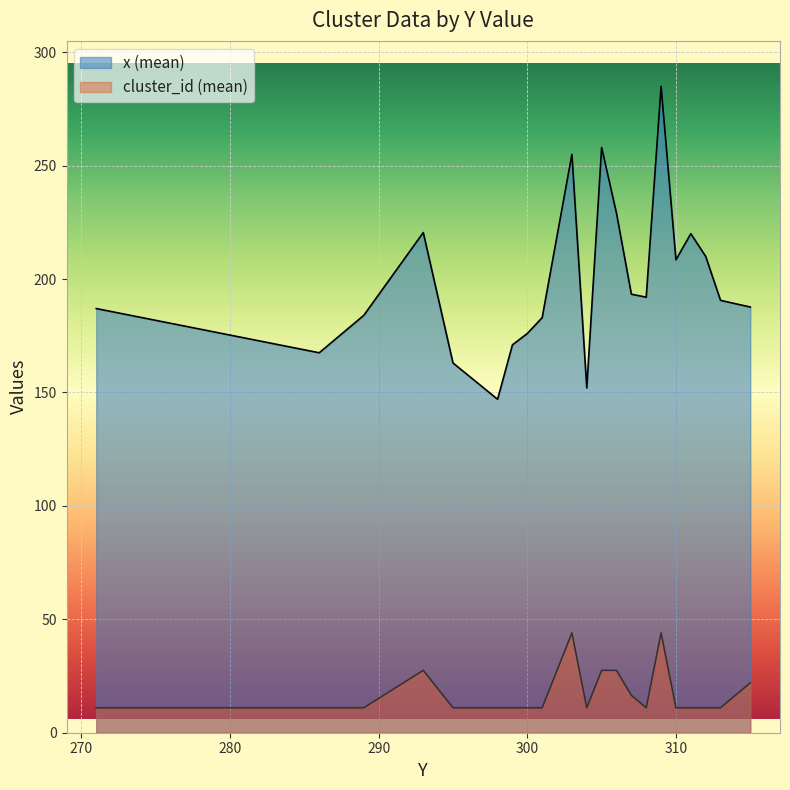

At 313, list the series in order from smallest to largest.

cluster_id, x_vals